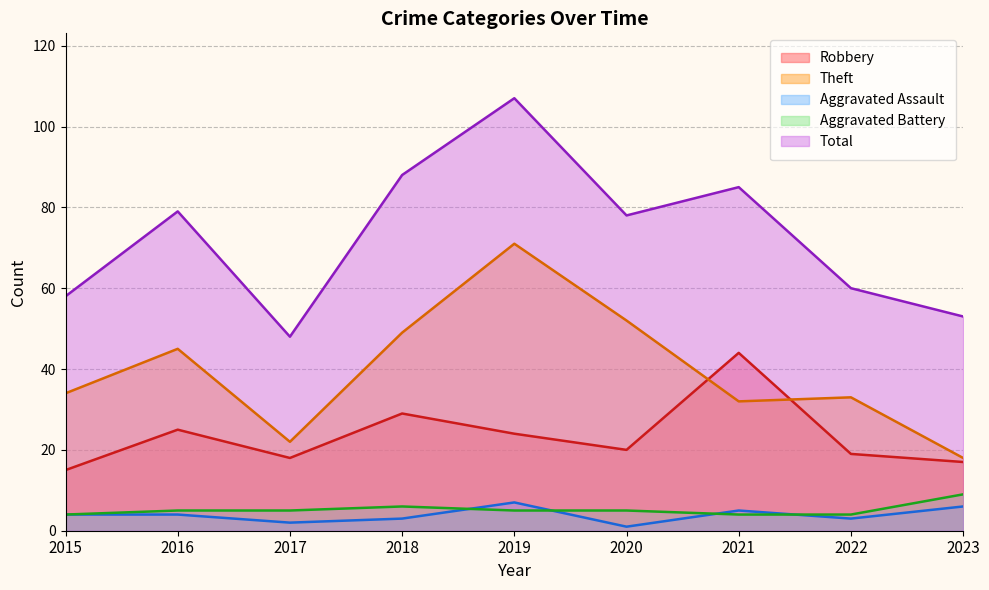

What is the sum of all Aggravated Battery values?

47